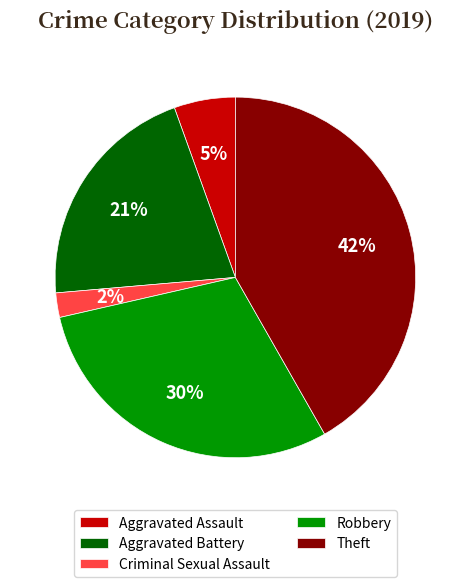

To the nearest percent, what is the difference between the Theft and Aggravated Battery slice percentages?

21%